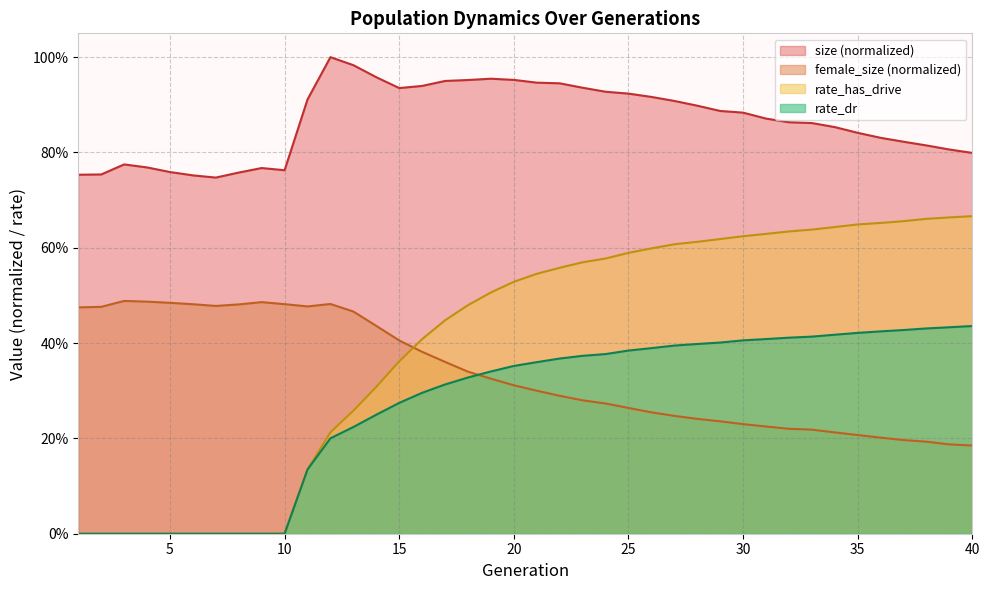

What is the difference between the maximum and minimum values in the size series?

0.3